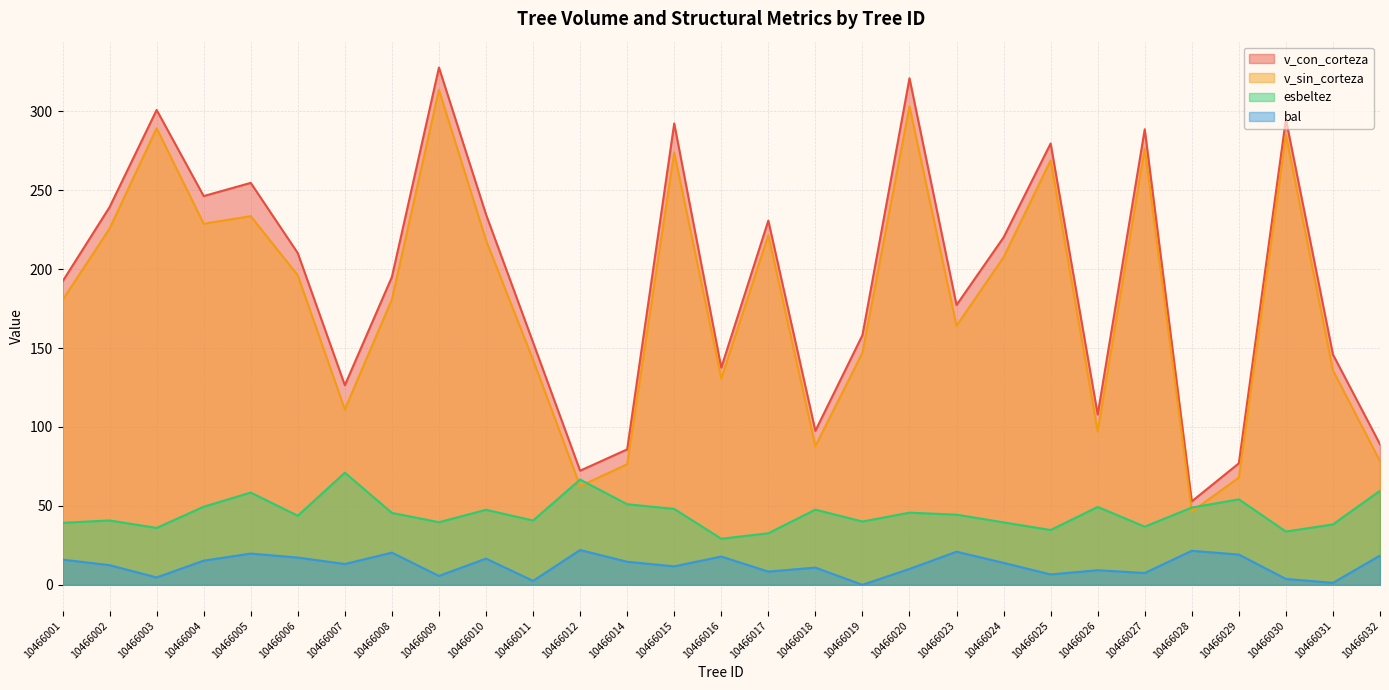

The v_con_corteza series shows 248.0 at 10466031. True or false?

False